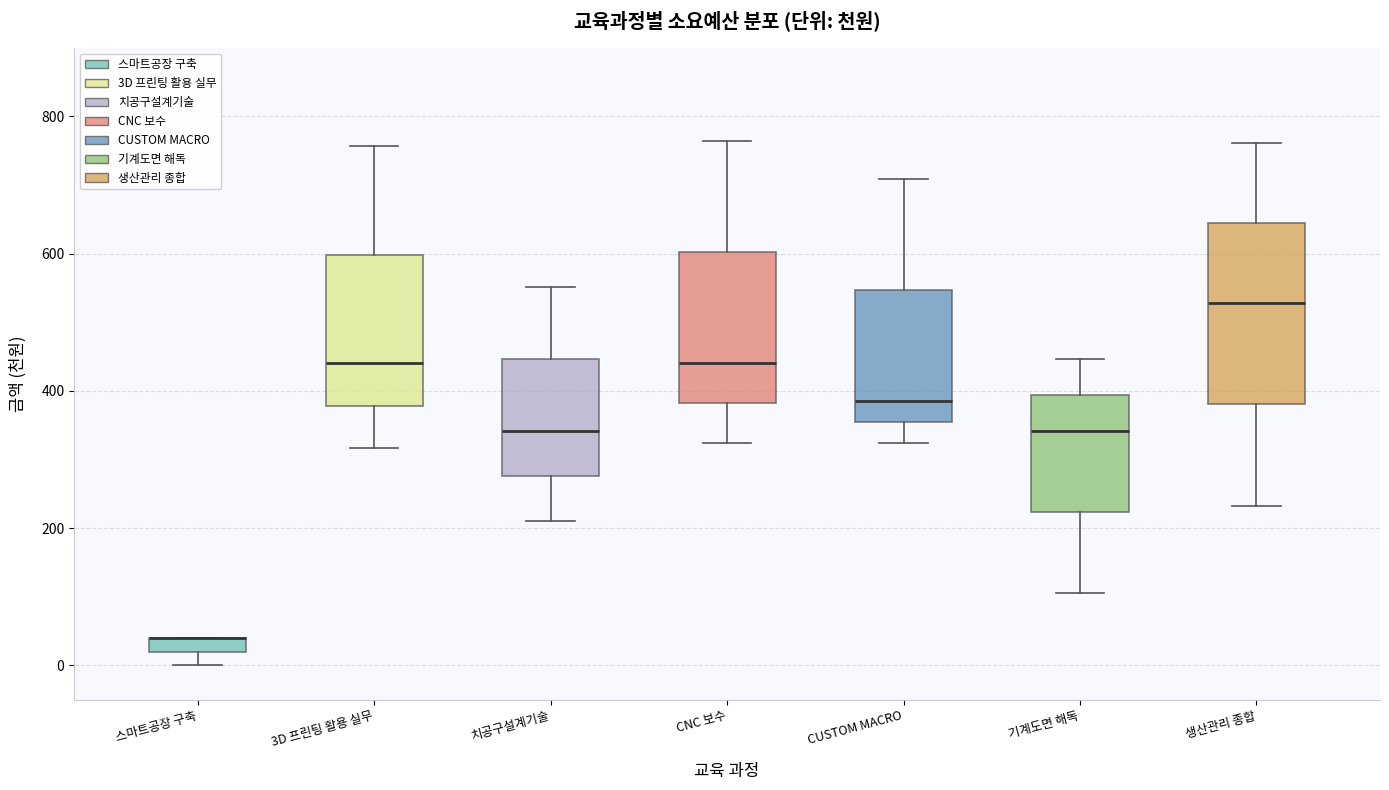

Comparing the boxes themselves (not the whiskers), which one is the tallest?

생산관리 종합